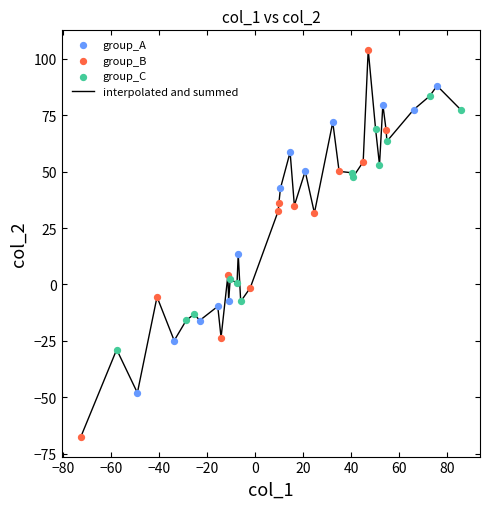

What is the greatest value displayed?

103.9